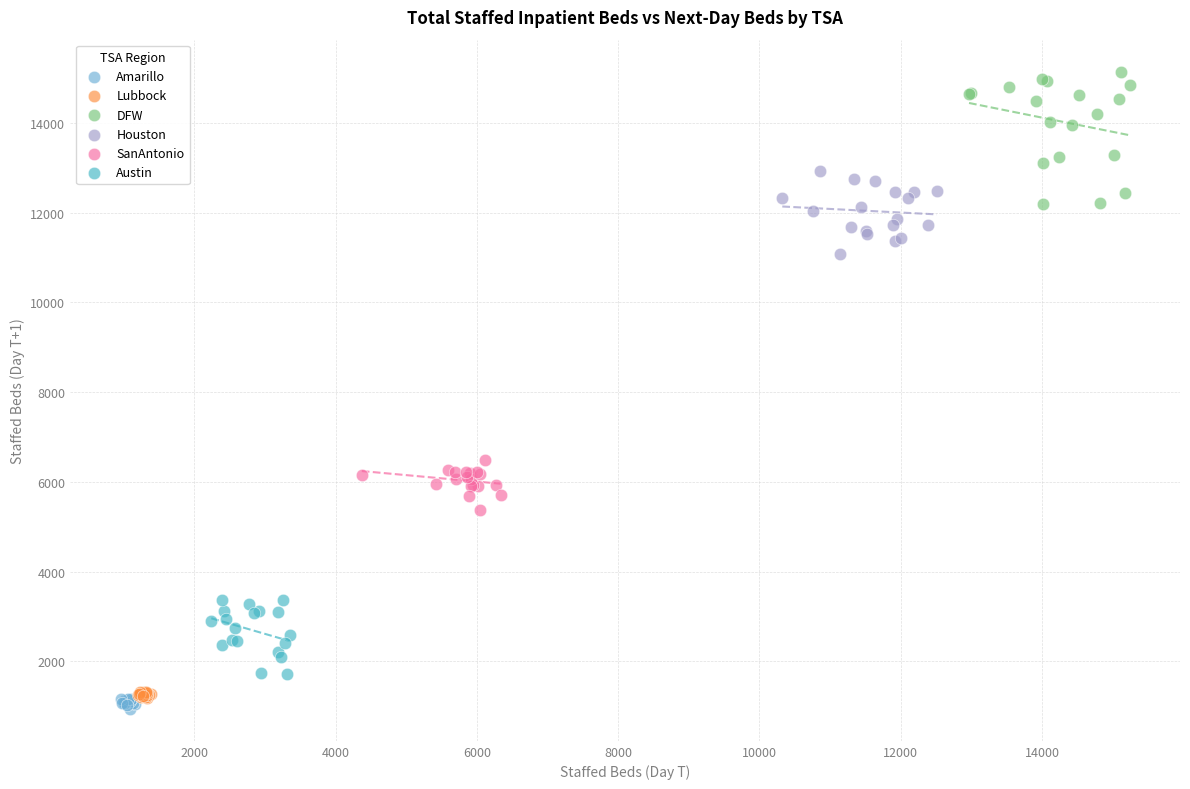

Which series reaches the maximum Y coordinate?

DFW